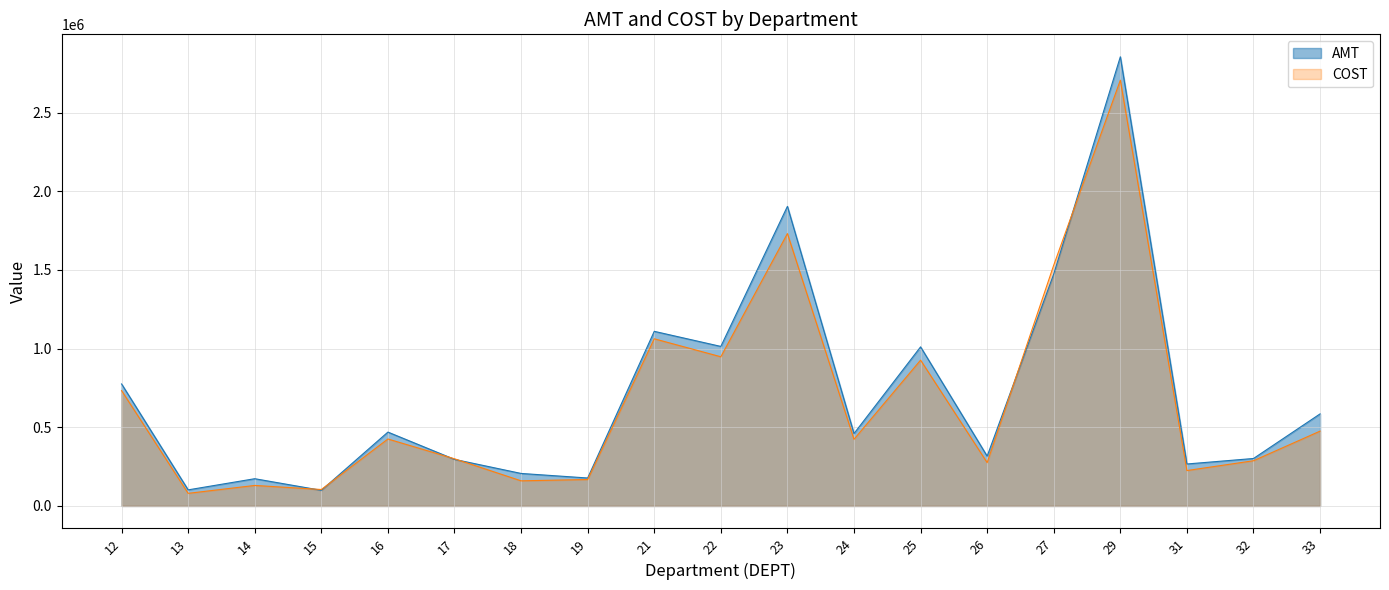

Does the chart have visible grid lines?

Yes